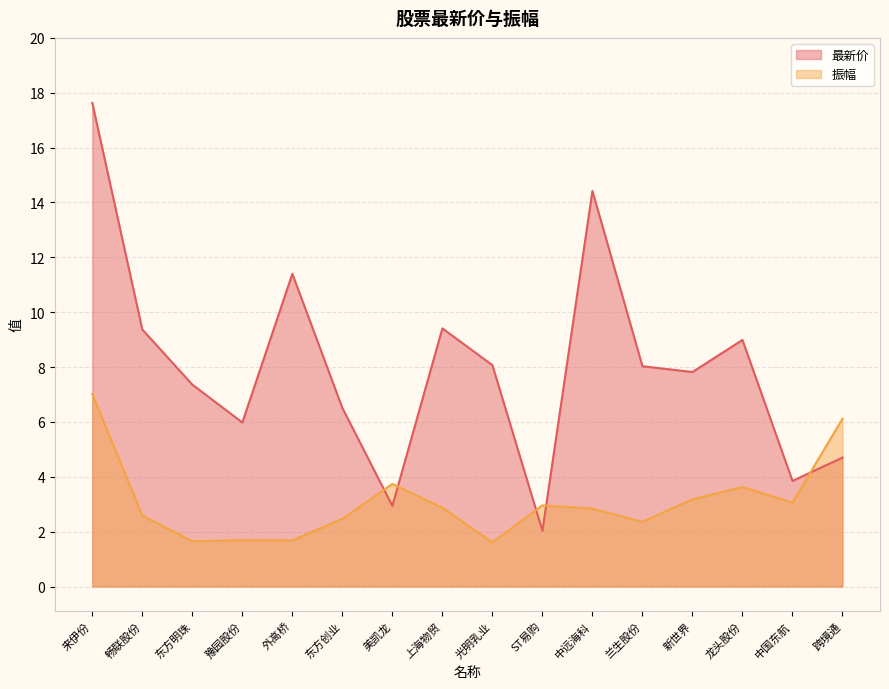

What is the difference between the 最新价 values at 美凯龙 and 外高桥?

8.5